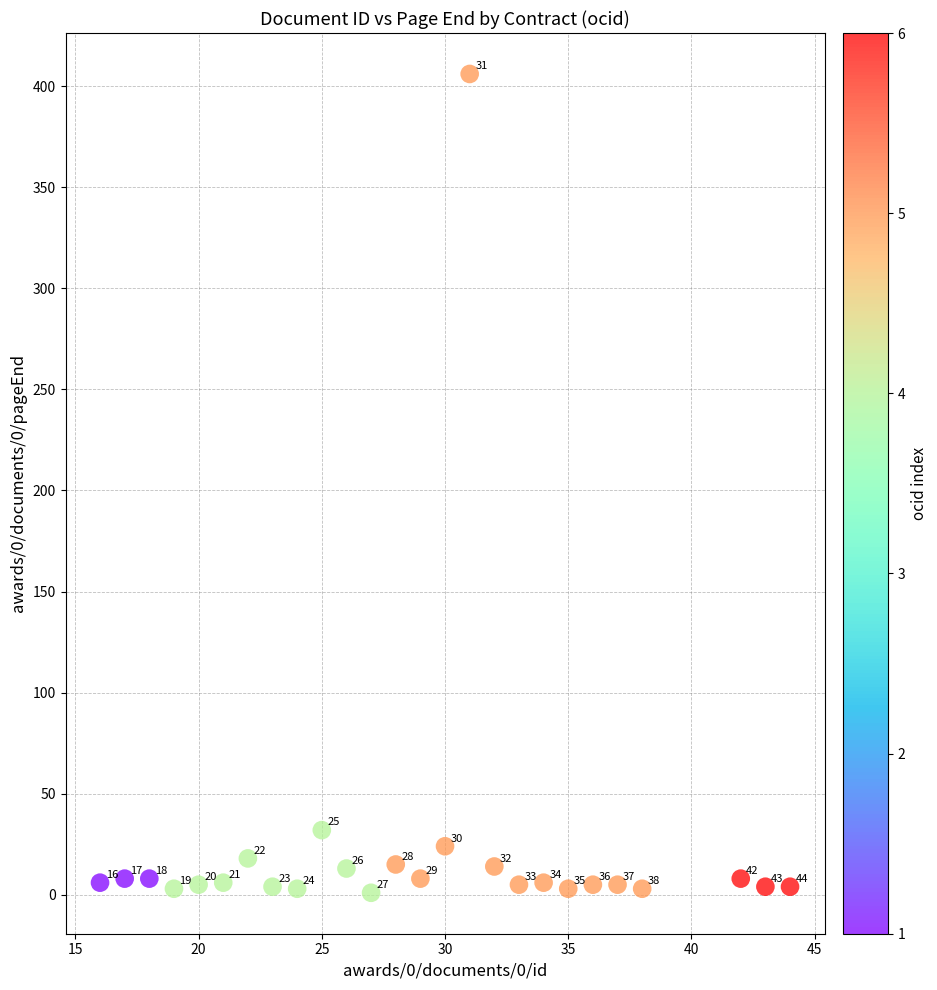

What is the range of X values (max minus min)?

28